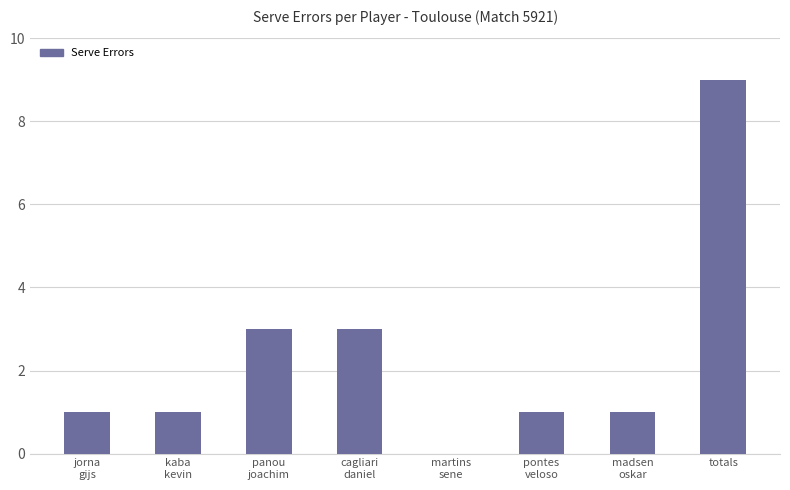

The chart shows a value of 3 at panou
joachim. True or false?

True